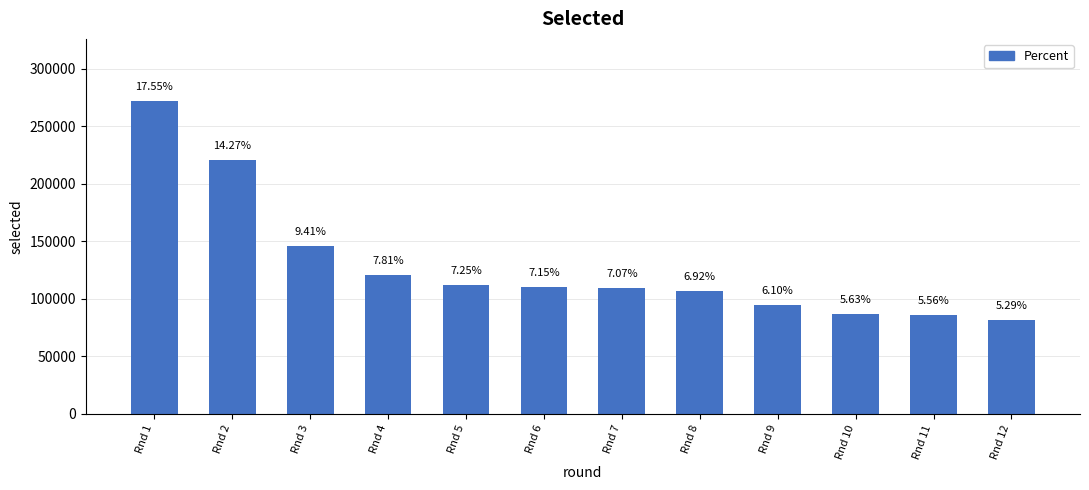

Reading left to right, transcribe all the data shown in this chart.

Rnd 1=271608	Rnd 2=220851	Rnd 3=145679	Rnd 4=120868	Rnd 5=112227	Rnd 6=110621	Rnd 7=109427	Rnd 8=107179	Rnd 9=94377	Rnd 10=87177	Rnd 11=86059	Rnd 12=81827